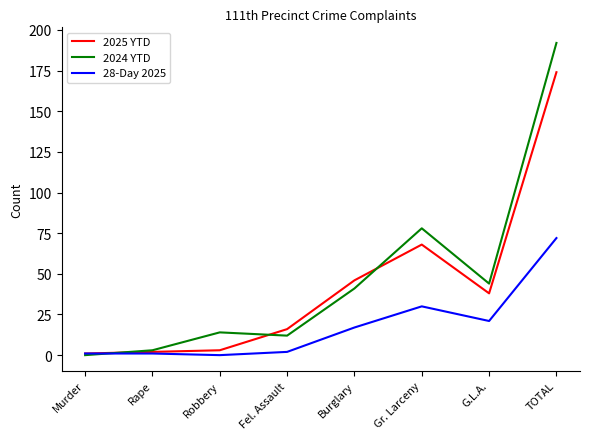

Reading right to left, what are all the values shown in this chart?

2025 YTD: 174	38	68	46	16	3	2	1
2024 YTD: 192	44	78	41	12	14	3	0
28-Day 2025: 72	21	30	17	2	0	1	1